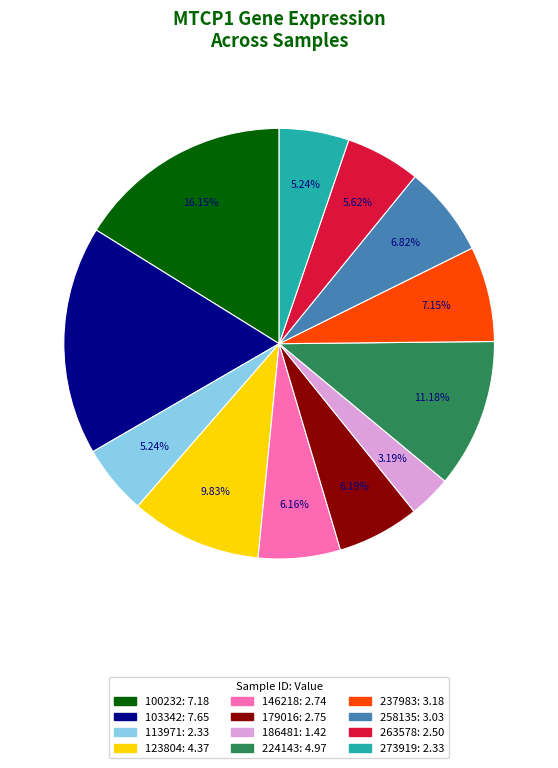

To the nearest percent, what percentage of the pie is 186481?

3%